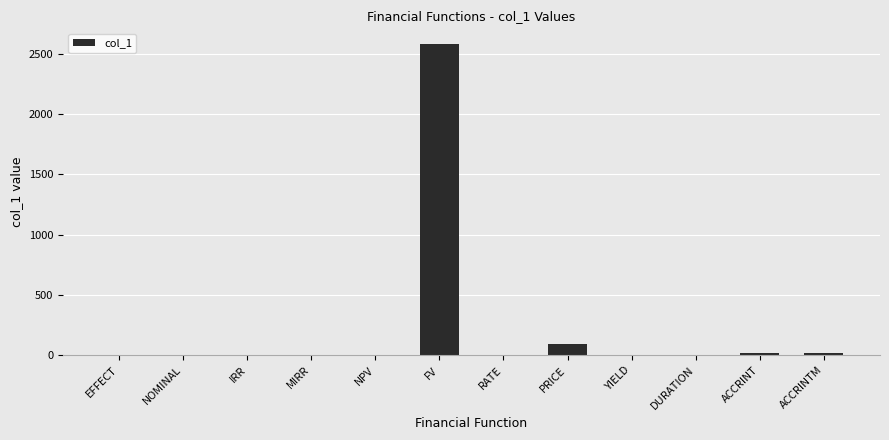

What is the greatest value displayed?

2581.4